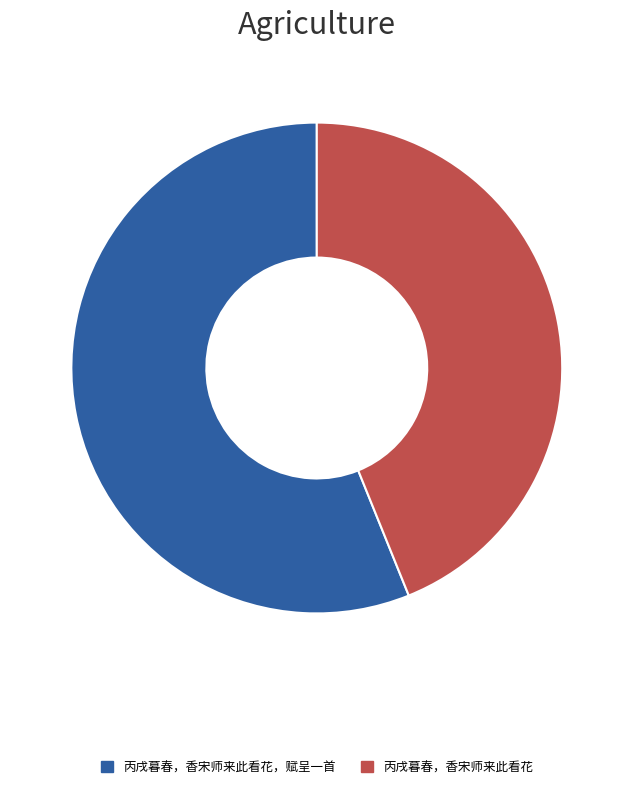

Does 丙戌暮春，香宋师来此看花，赋呈一首 represent more than half of the total?

Yes